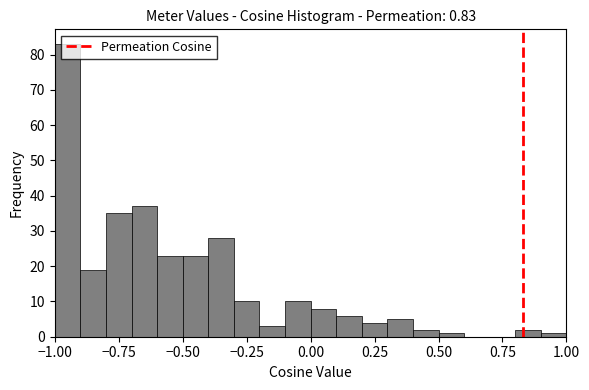

Around what value on the x-axis is the tallest bar? Give the approximate position of its centre, as read against the axis.

-0.95